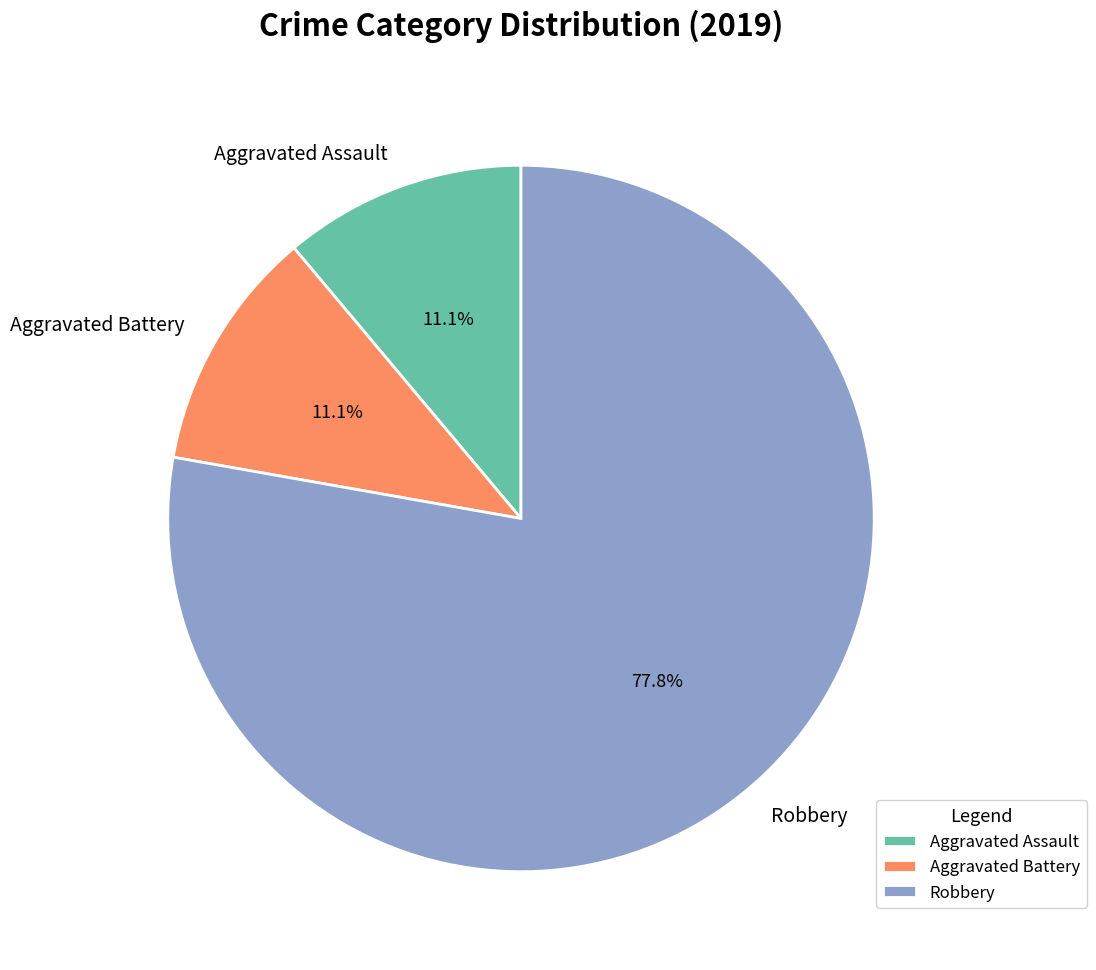

Which category accounts for the majority?

Robbery